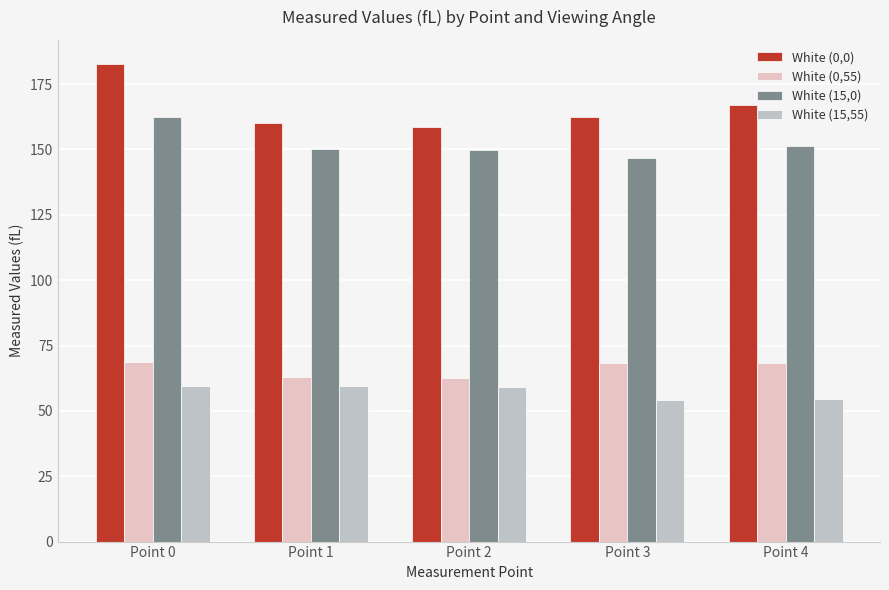

Rank the series by their maximum value, from lowest to highest.

White (15,55), White (0,55), White (15,0), White (0,0)